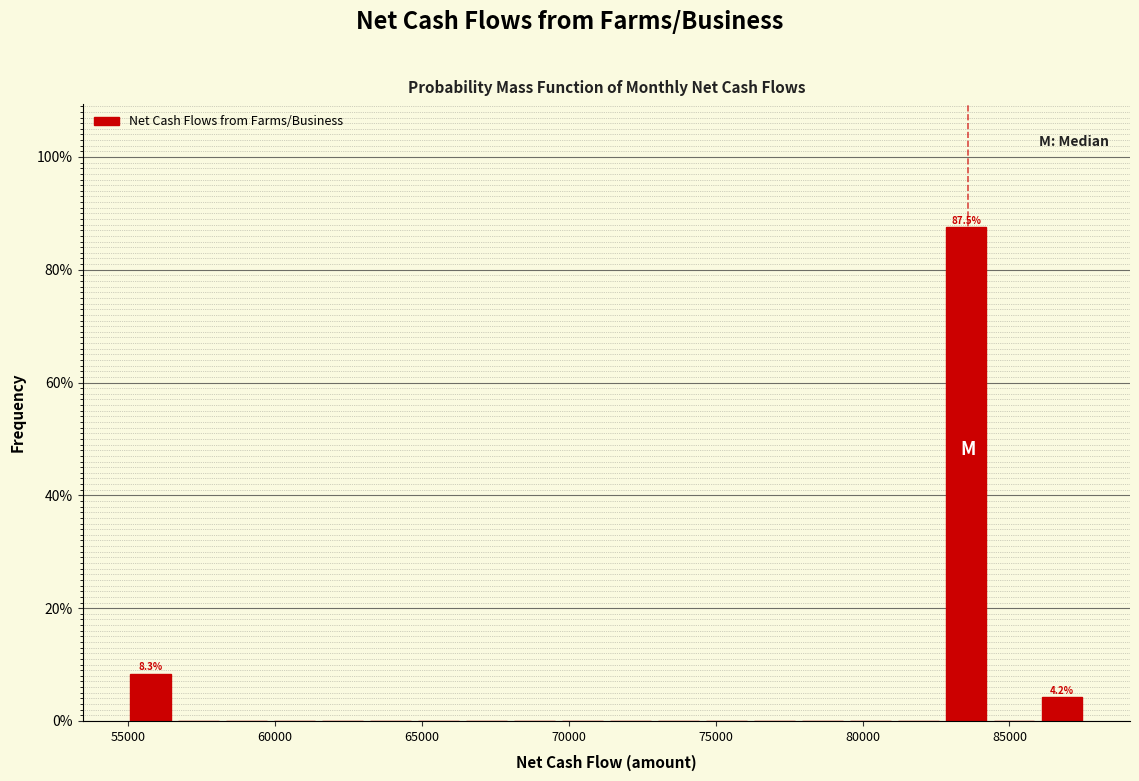

Read against the x-axis, roughly where is the centre of the tallest bar?

83500